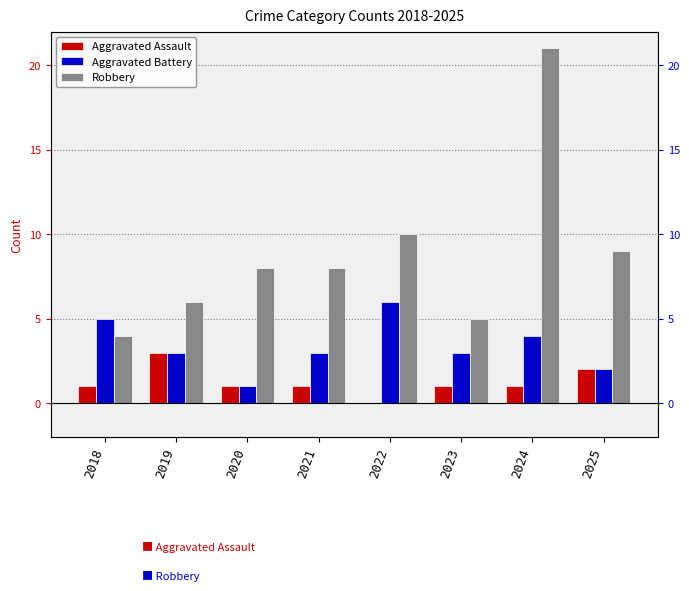

Which series changed the most between 2018 and 2023?

Aggravated Battery